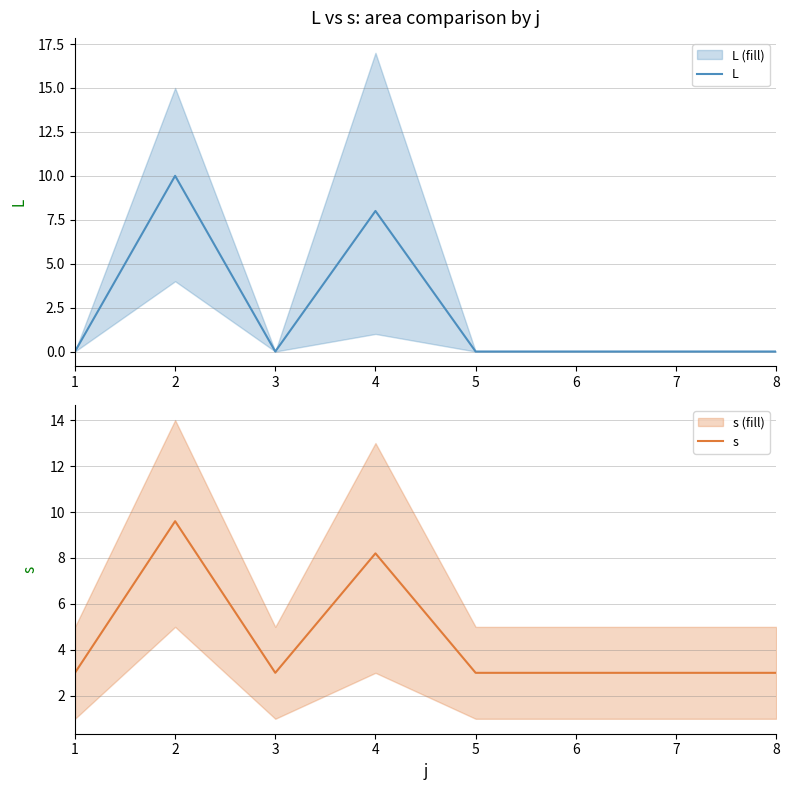

Reading right to left, list all the values displayed in this chart.

L: 8=0.0	7=0.0	6=0.0	5=0.0	4=8.0	3=0.0	2=10.0	1=0.0
s: 8=3.0	7=3.0	6=3.0	5=3.0	4=8.2	3=3.0	2=9.6	1=3.0